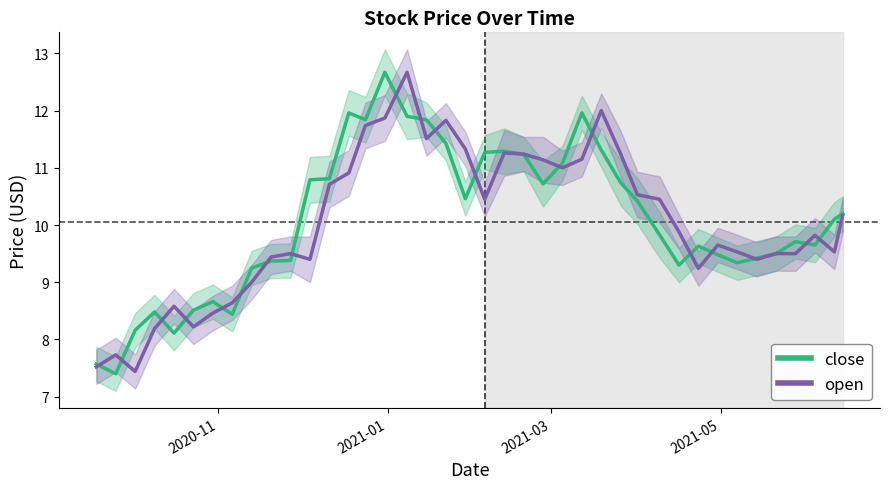

How many lines are shown in the chart?

2